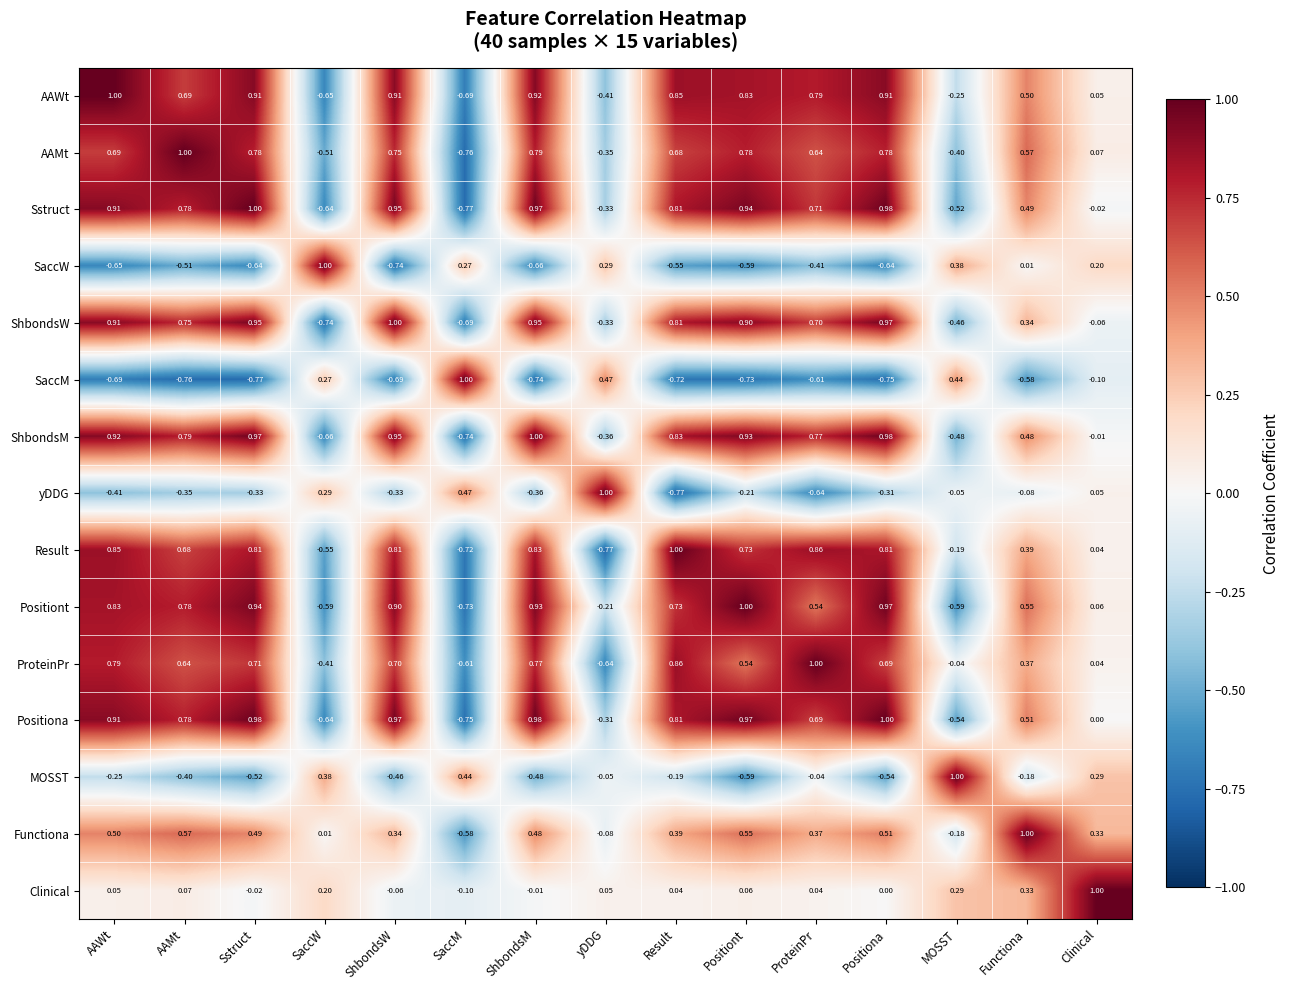

Between Sstruct and Result, which series saw the biggest shift?

yDDG